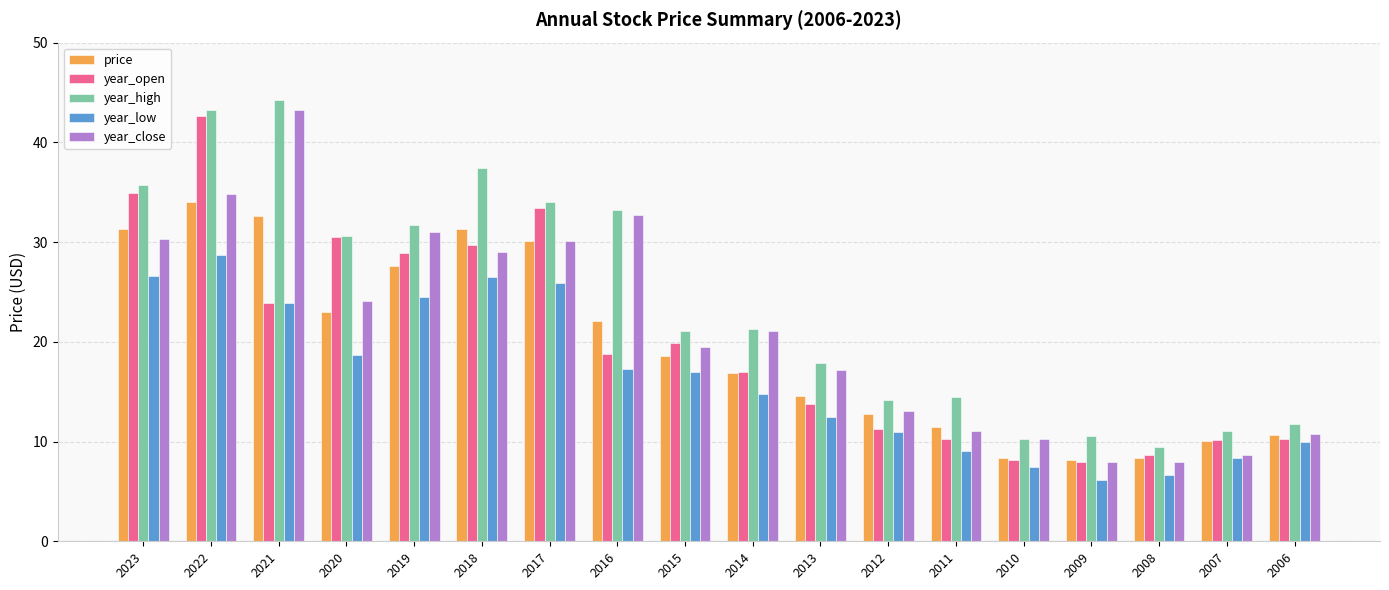

Does the chart contain stacked bars?

No